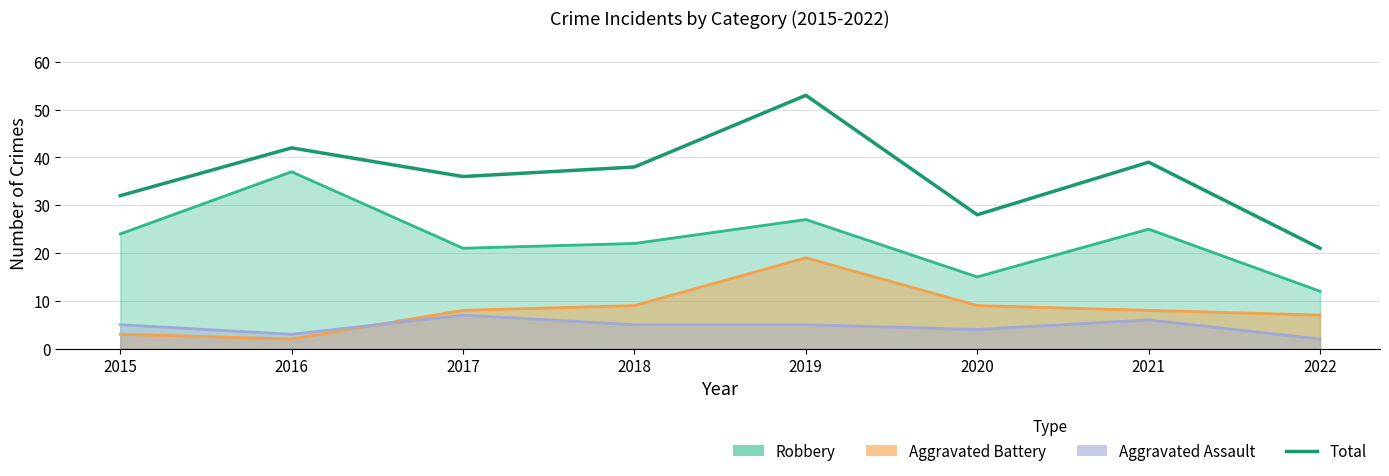

The chart shows a value of 39 at 2021. True or false?

True